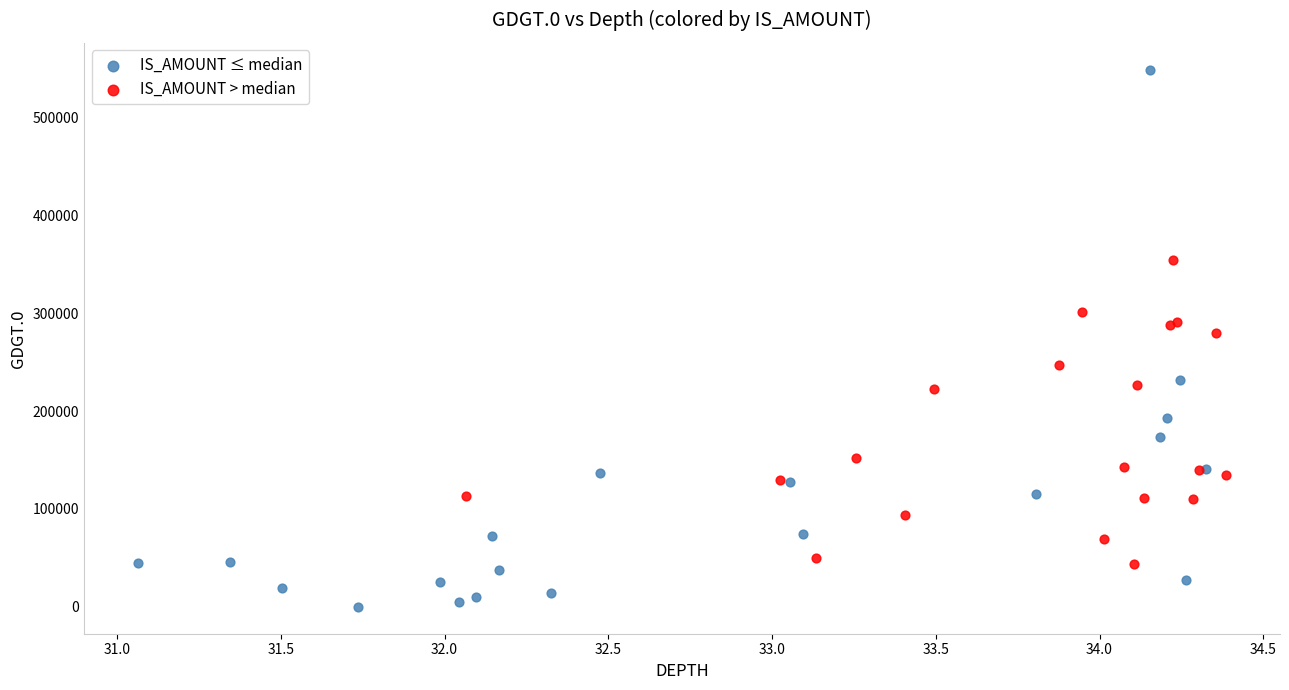

Which series reaches the minimum Y coordinate?

IS_AMOUNT ≤ median